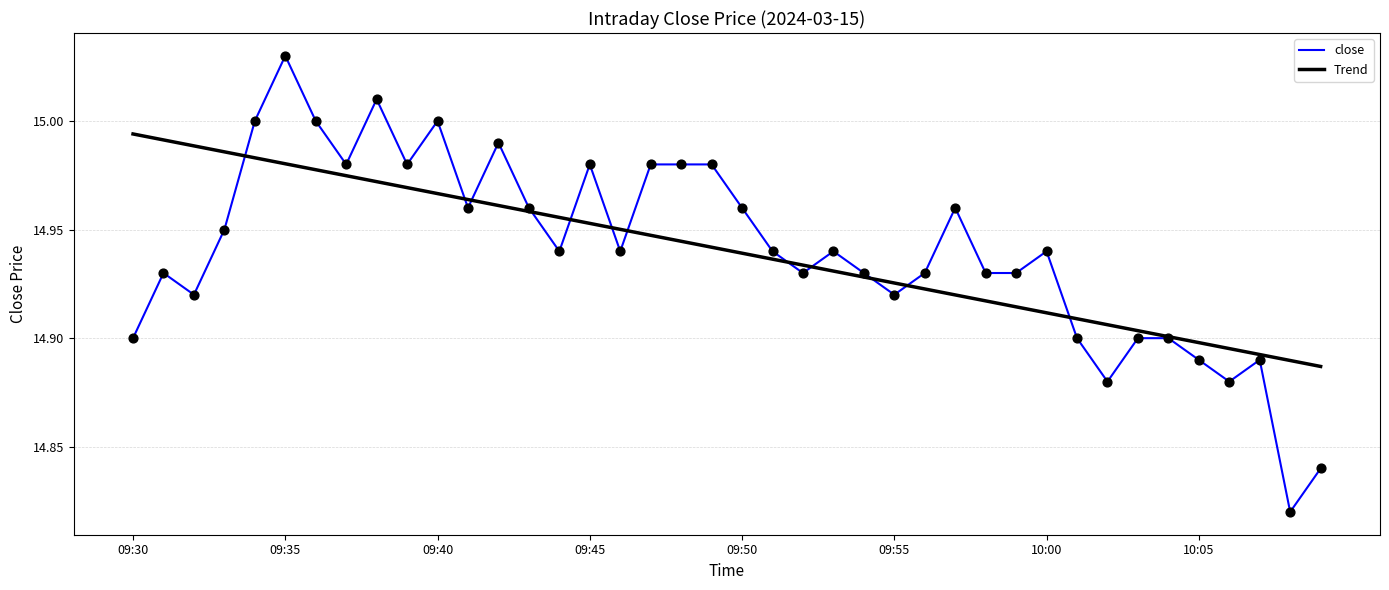

Which series has the widest spread of values?

close